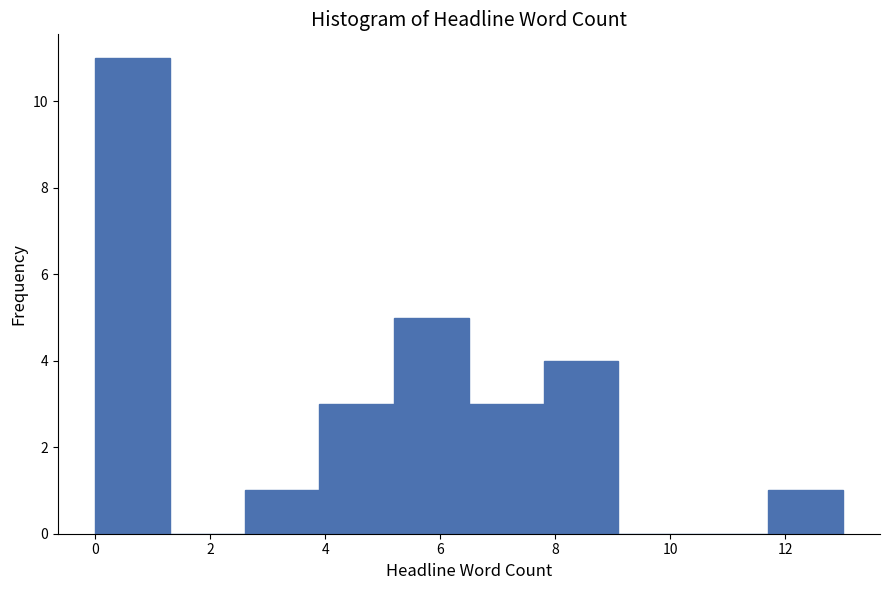

Reading left to right, list every bar in this chart as the range it spans on the x-axis followed by its height. Neither the bar edges nor the heights are printed on the chart, so give them approximately, as read against the axes.

0.0 to 1.3: 11
1.3 to 2.6: 0
2.6 to 3.9: 1
3.9 to 5.2: 3
5.2 to 6.5: 5
6.5 to 7.8: 3
7.8 to 9.1: 4
9.1 to 10.4: 0
10.4 to 11.7: 0
11.7 to 13.0: 1